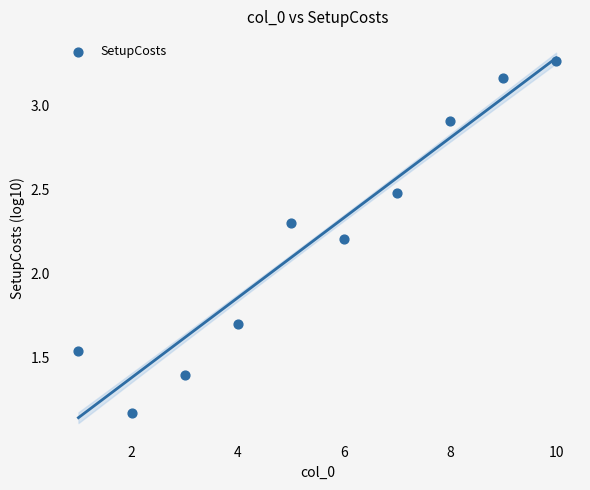

What Y value in the scatter plot is closest to 2?

2.2